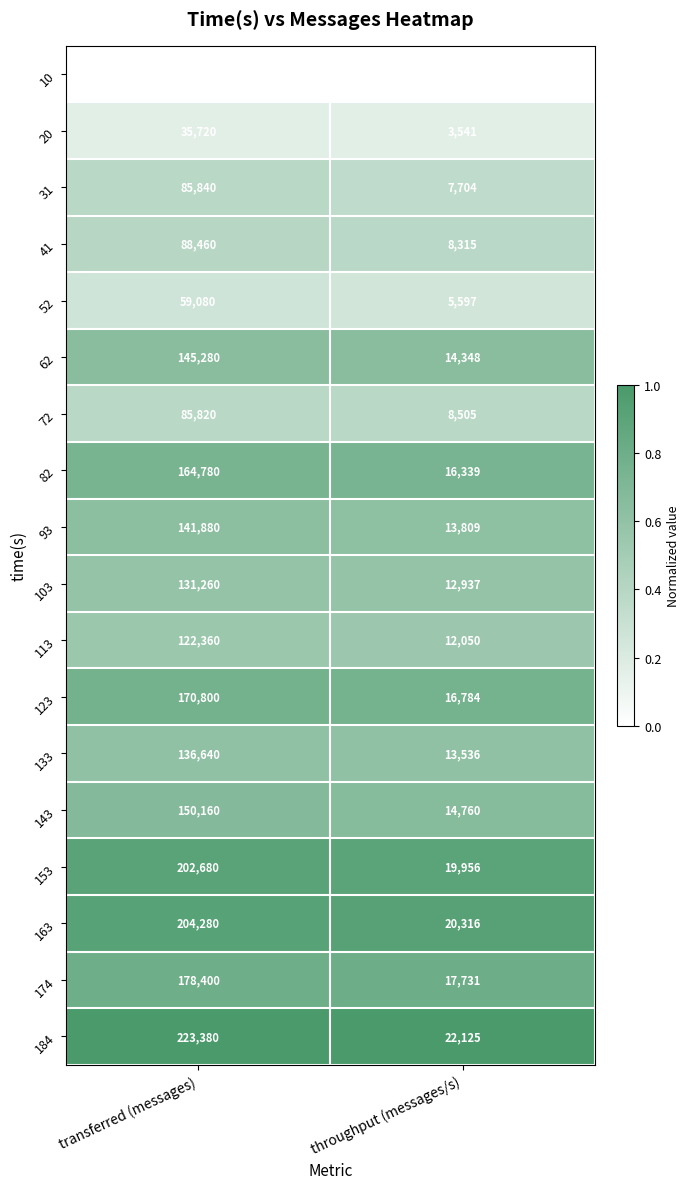

At which category is the sum across all series the highest?

transferred (messages)